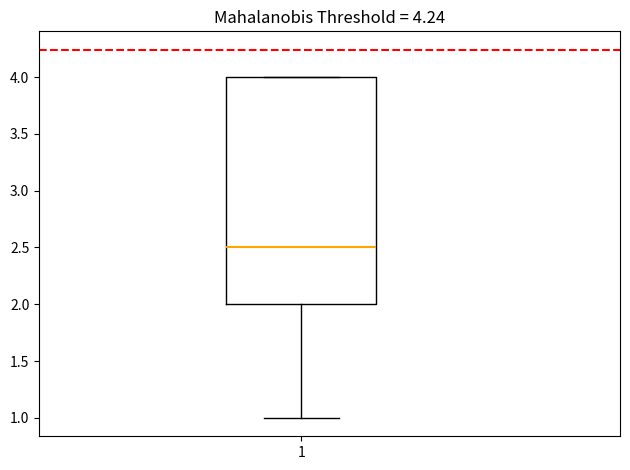

Read this box plot against the y-axis: the position of the median line, the range covered by the box, and the ends of both whiskers. The values are not printed on the chart, so give them approximately, as read against the axis.

median 2.5, box 2.0 to 4.0, whiskers 1.0 to 4.0